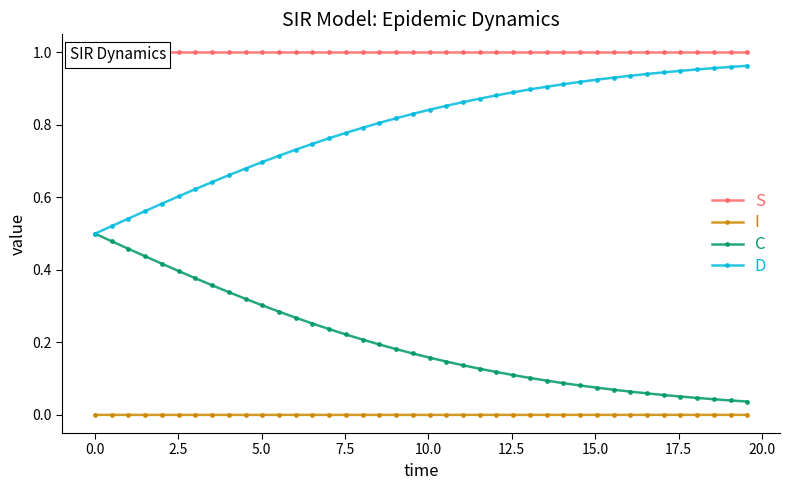

How many lines are shown in the chart?

4